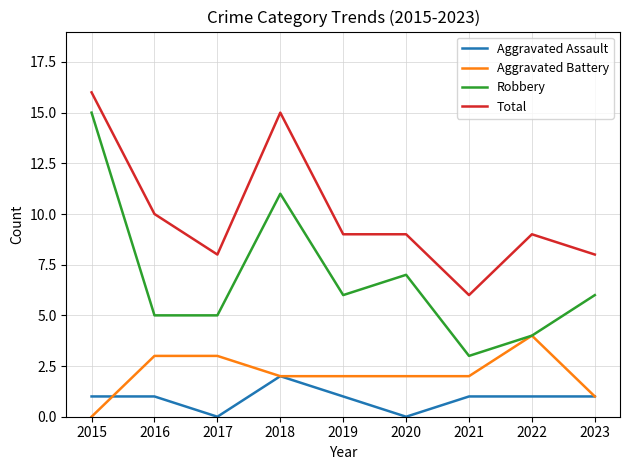

The value of Aggravated Battery at 2021 is 2. True or false?

True